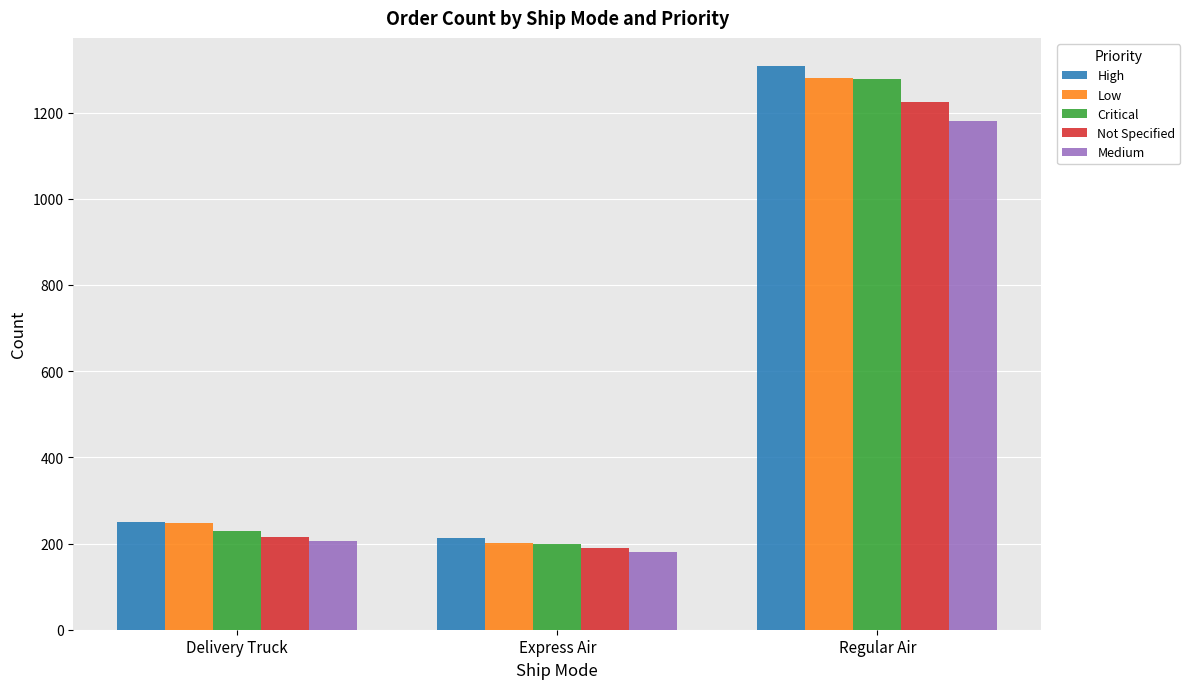

What is the label of the 3rd bar from the right?

Delivery Truck